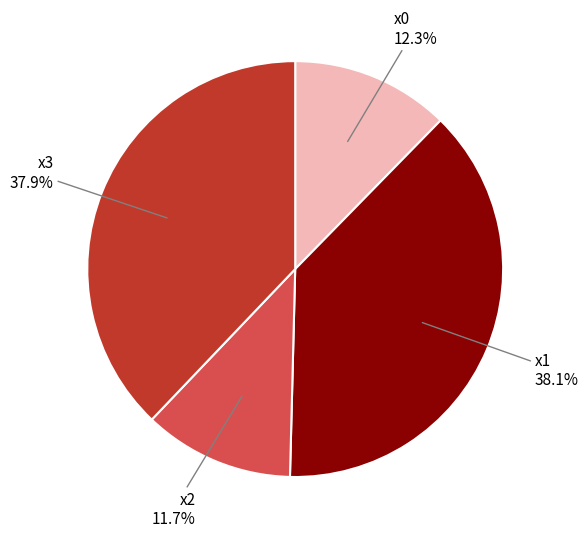

How many segments does this pie chart have?

4